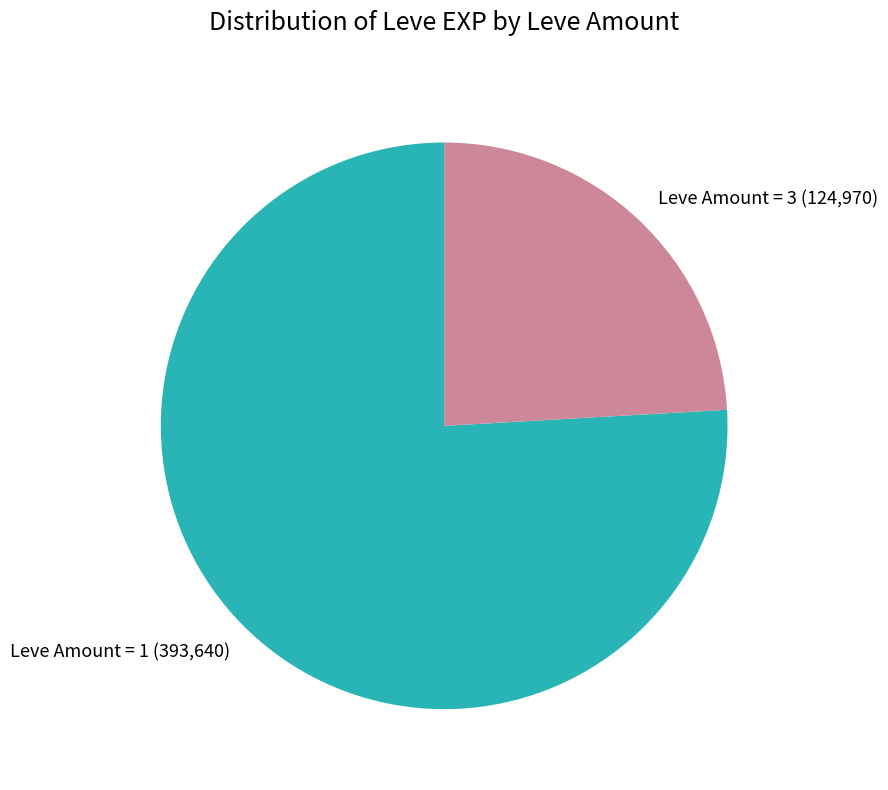

What is the largest slice in the pie chart?

Leve Amount = 1 (393,640)